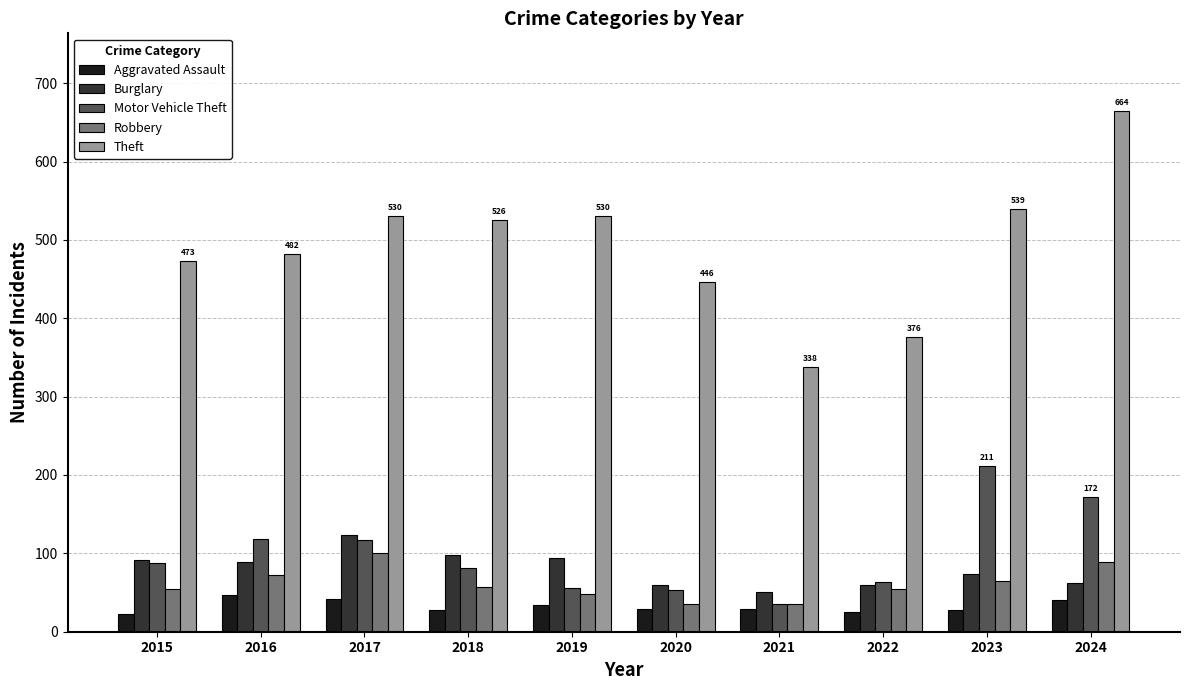

What is the minimum value for Aggravated Assault?

23